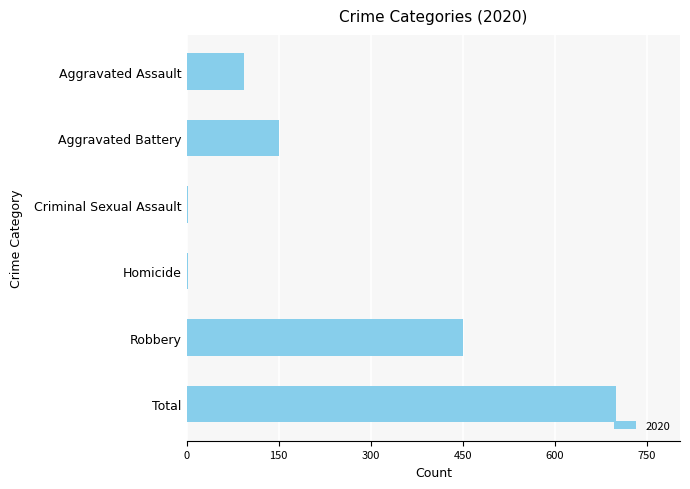

What is the greatest value displayed?

699